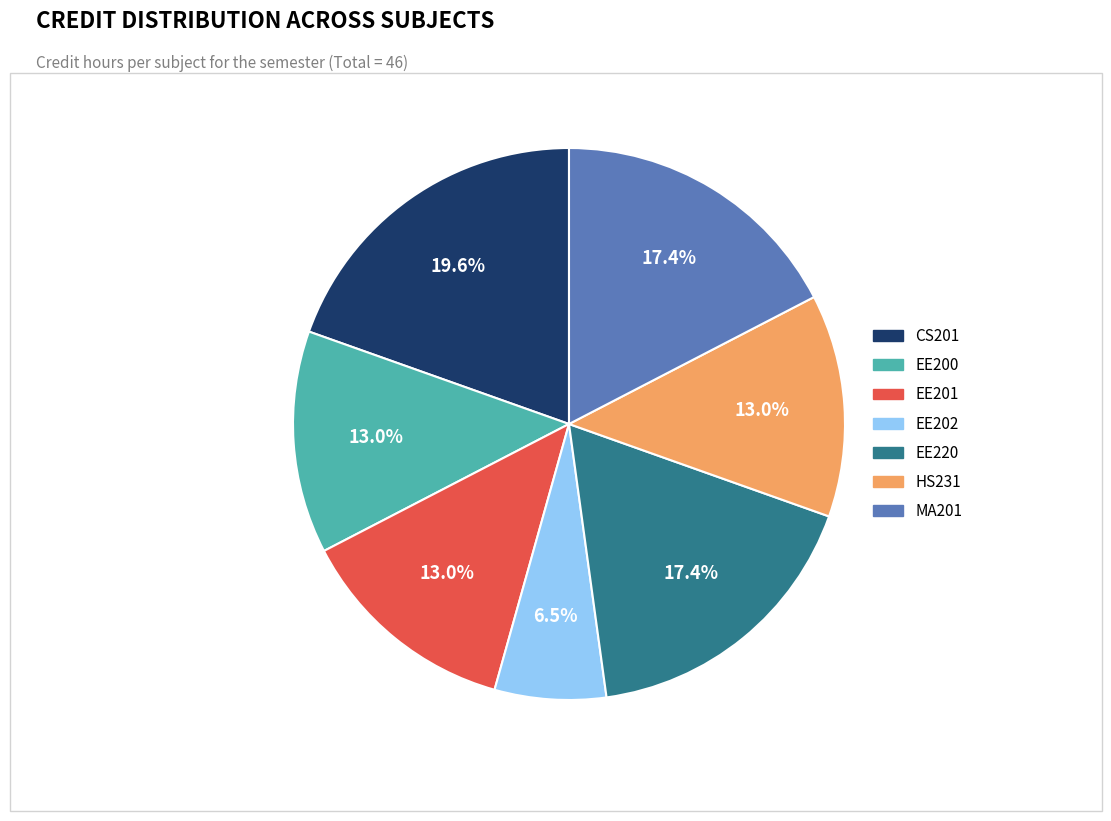

How many segments does this pie chart have?

7